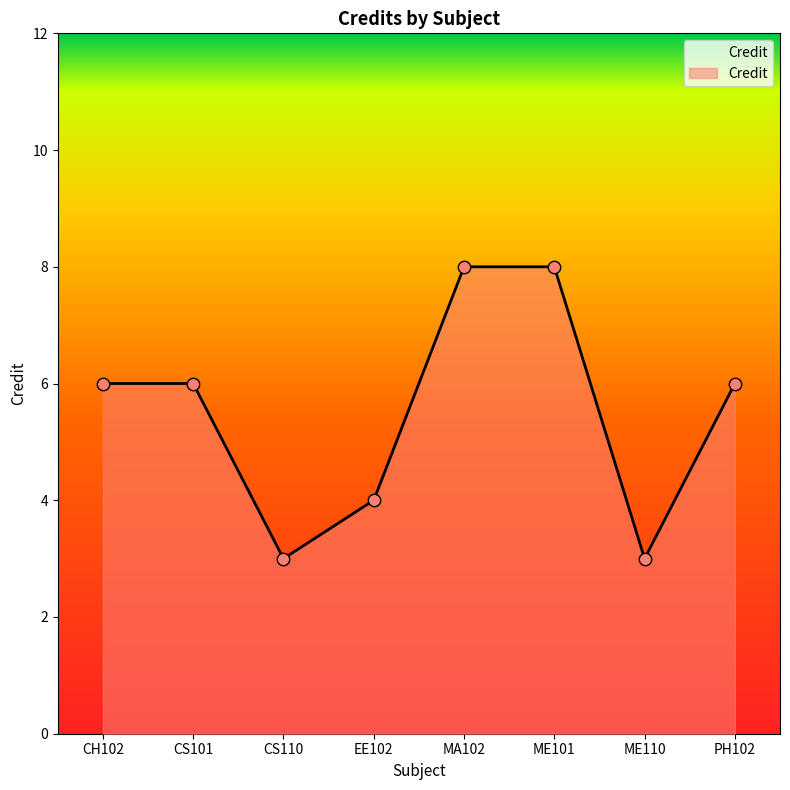

Which has a higher value, CS110 or PH102?

PH102